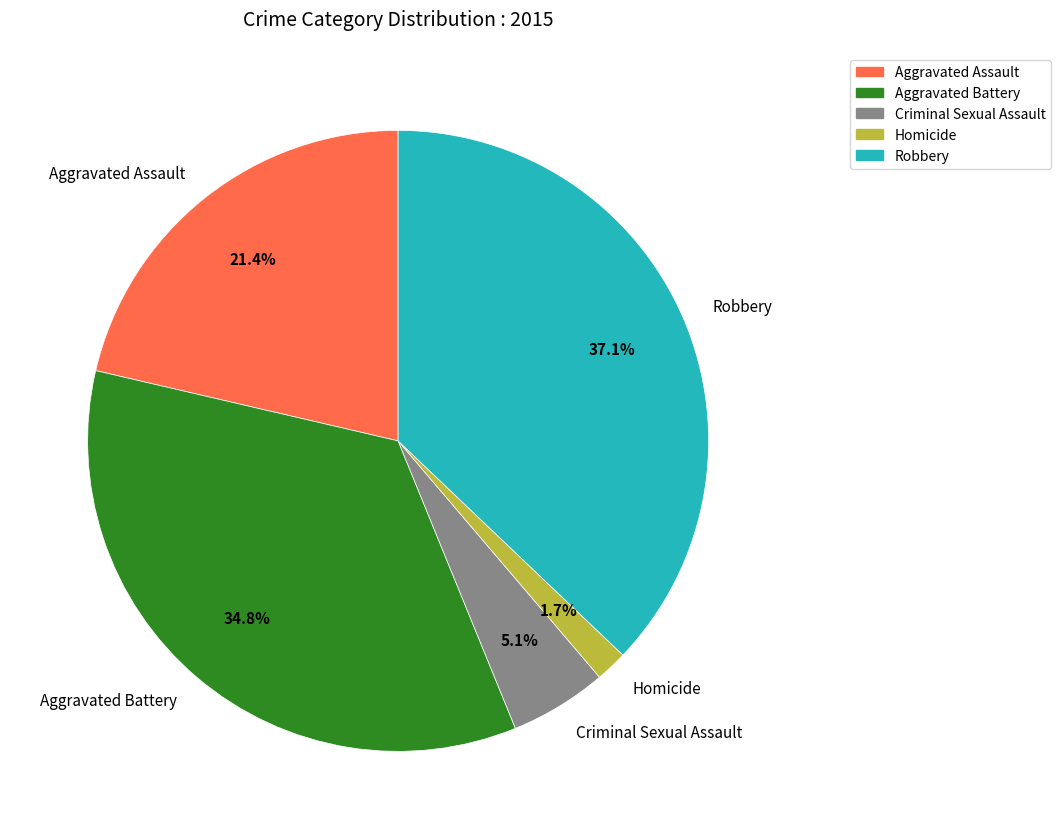

Combined, what portion of the pie is Aggravated Battery and Homicide?

36.5%